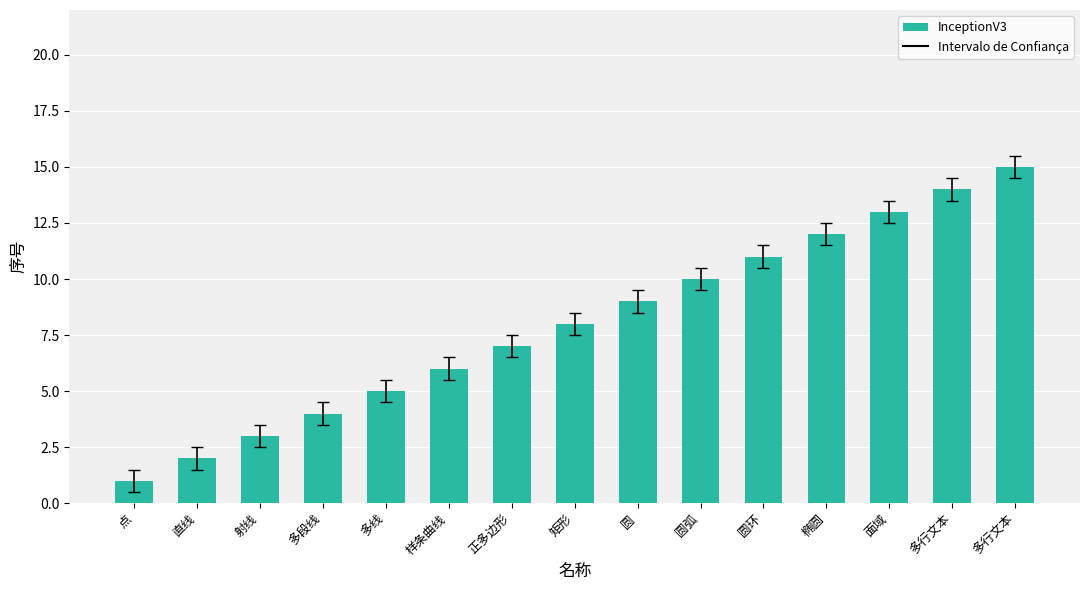

What is the difference between the values at 射线 and 矩形?

5